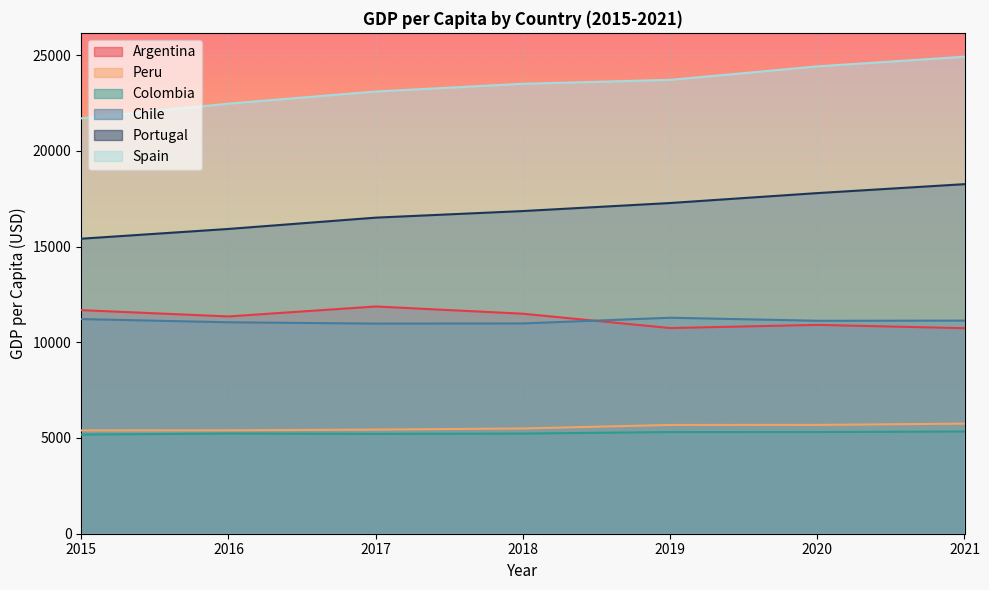

Which category has the highest value in the Colombia series?

2021